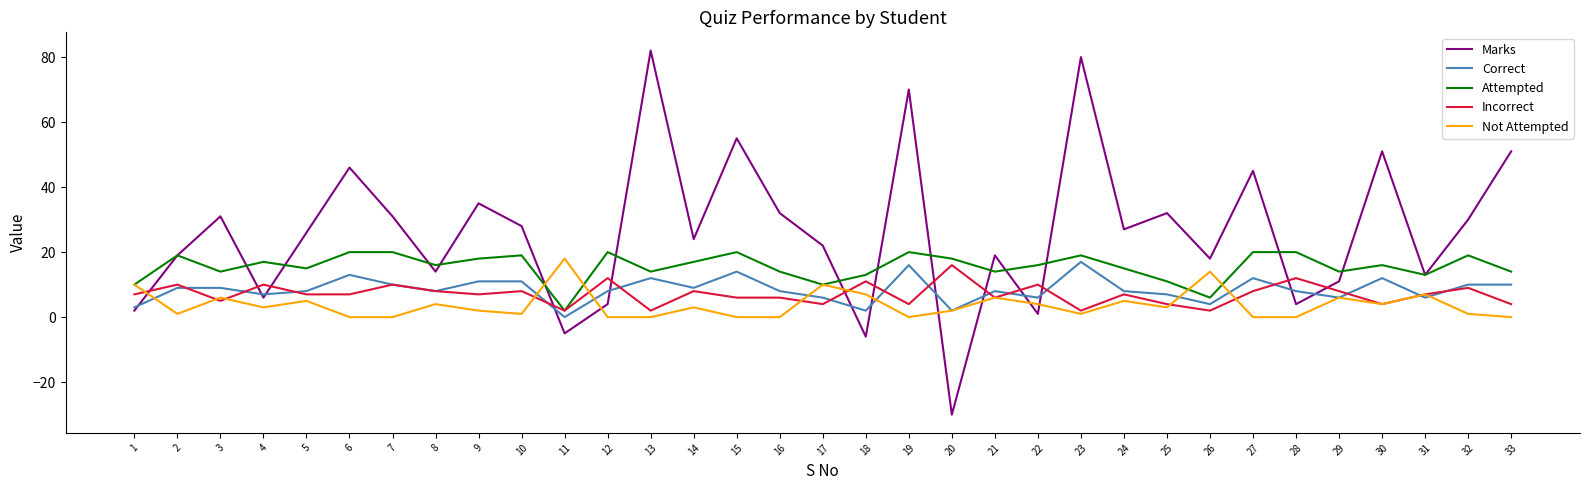

Which series has the largest total across all categories?

Marks